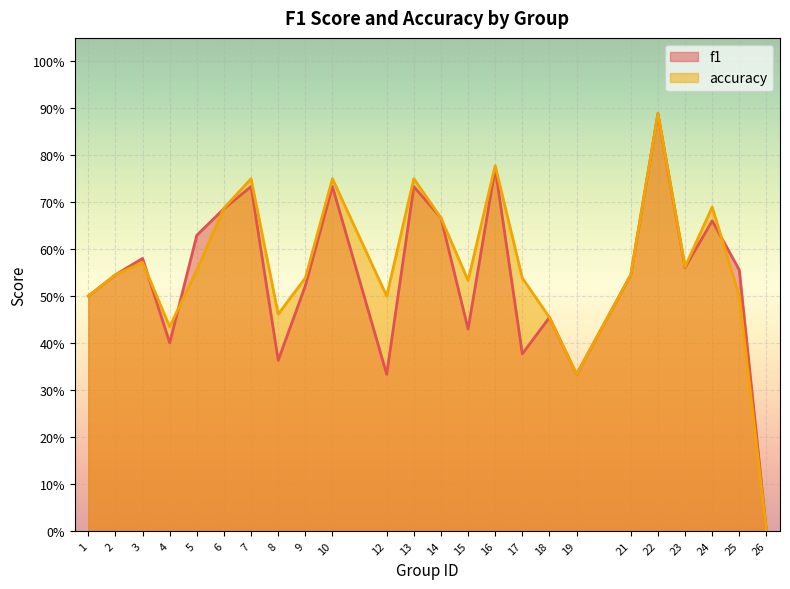

Rank the series by their average value, from lowest to highest.

f1, accuracy